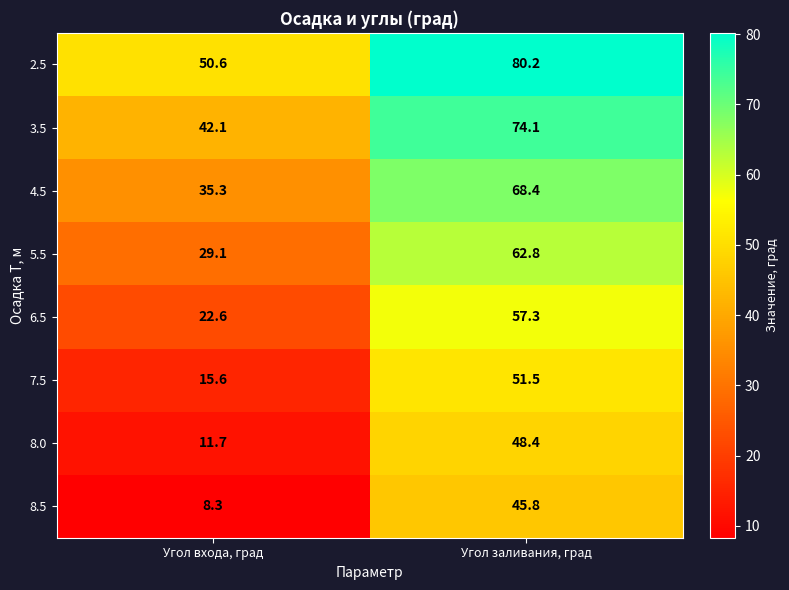

What is the smallest value displayed?

8.3